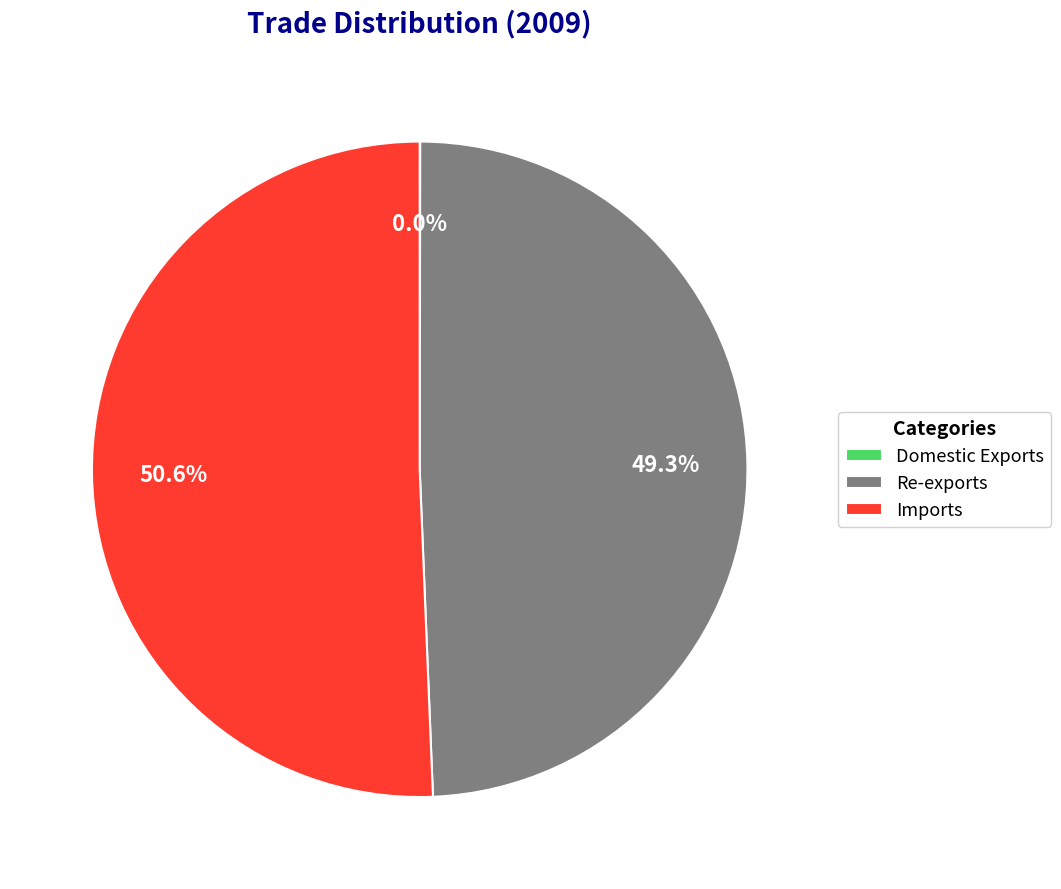

Does any single category account for the majority?

Yes